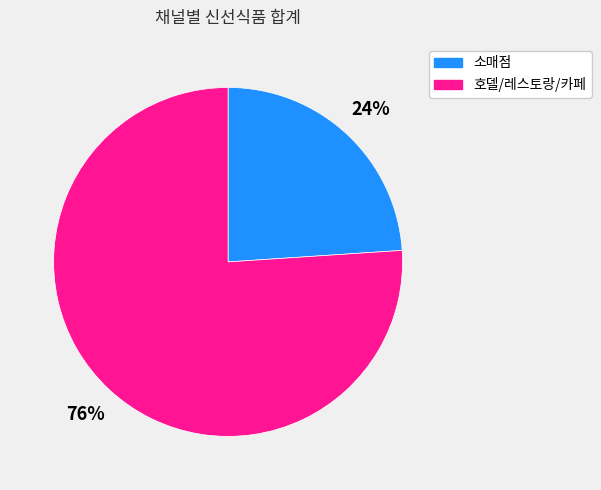

To the nearest percent, what is the combined percentage of 소매점 and 호델/레스토랑/카페?

100%